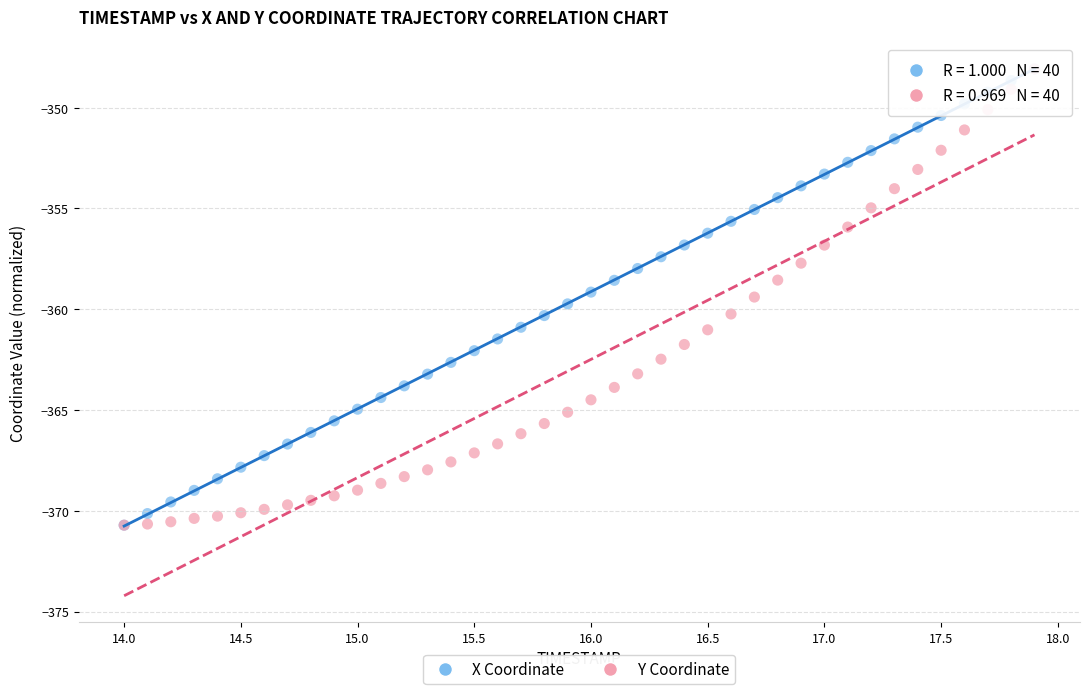

What are all the series names shown in the legend?

X Coordinate, Y Coordinate